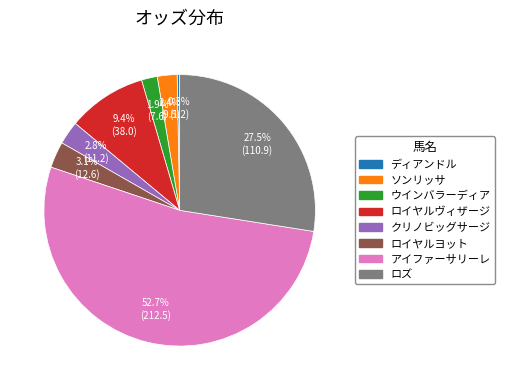

Does ウインバラーディア represent more than half of the total?

No